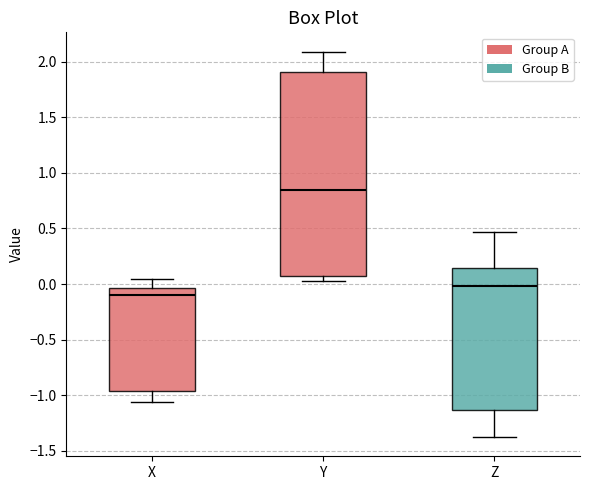

Comparing the boxes themselves (not the whiskers), which one is the tallest?

Y